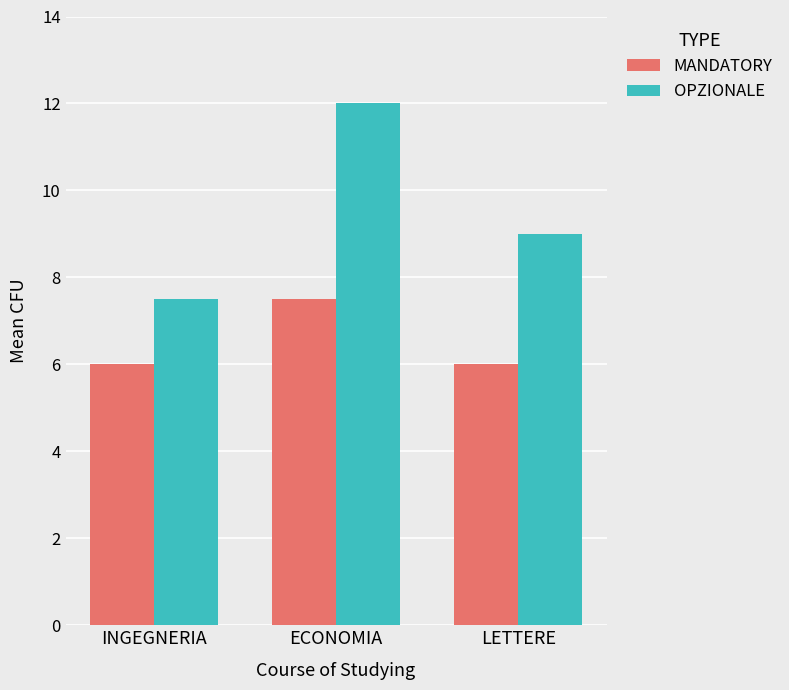

What is the spread (max minus min) of values at ECONOMIA?

4.5